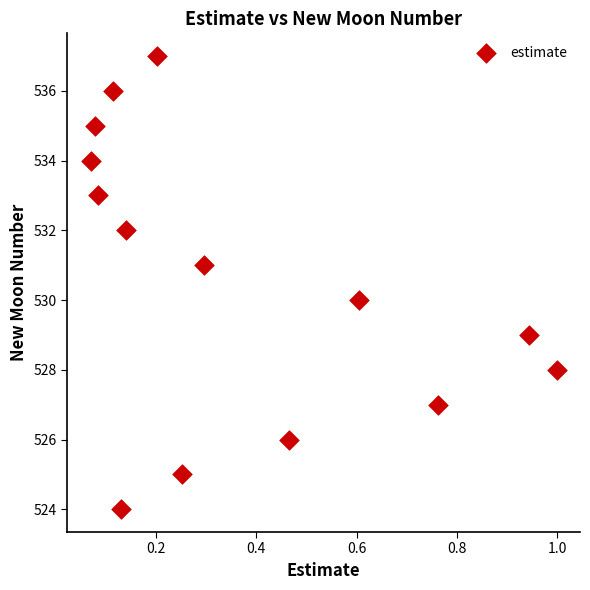

What is the range of Y values (max minus min)?

13